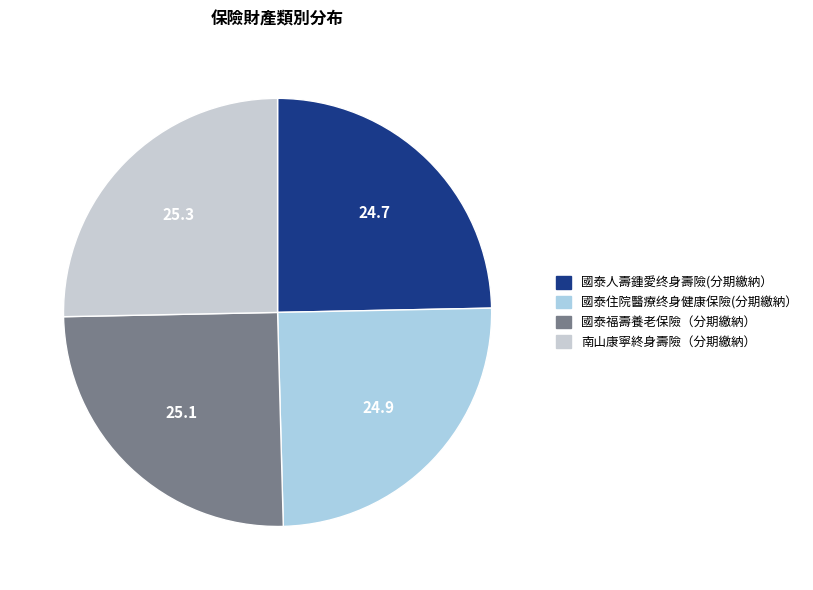

What percentage is NOT represented by 國泰福壽養老保險（分期繳納）?

74.9%